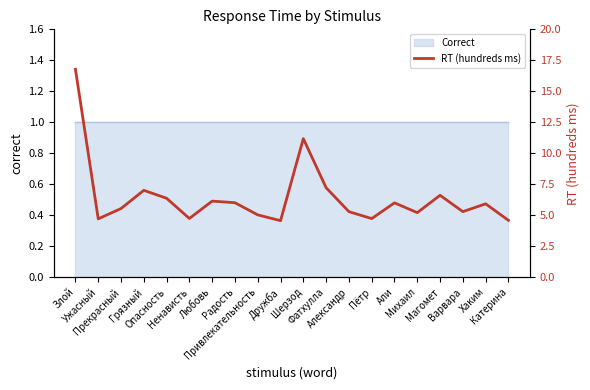

The value at Радость is 1.2. True or false?

False